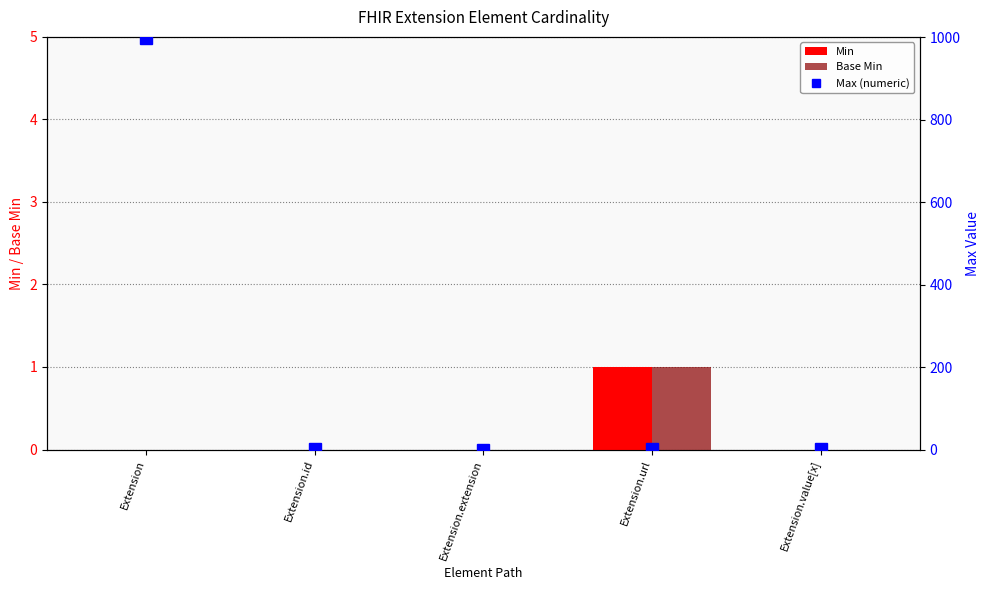

Count the Min values in the range 0 to 1.

5